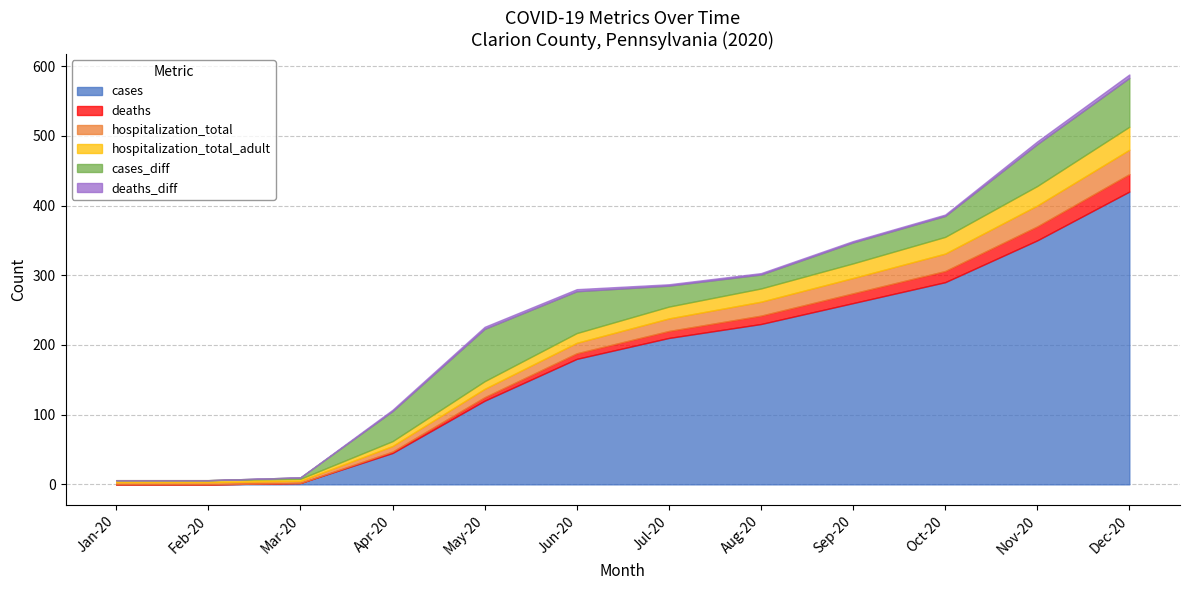

Is it true that deaths equals 27 at 2020-10?

False